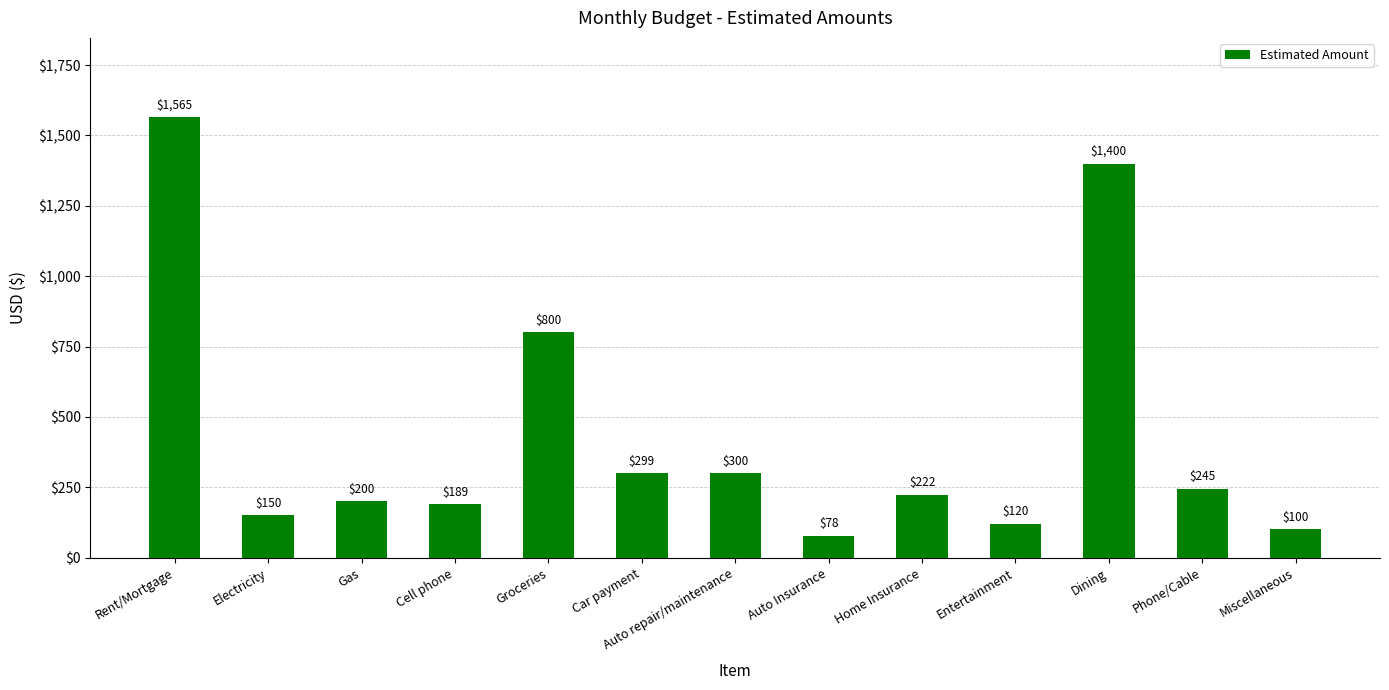

What is the change in value from Home Insurance to Miscellaneous?

-122